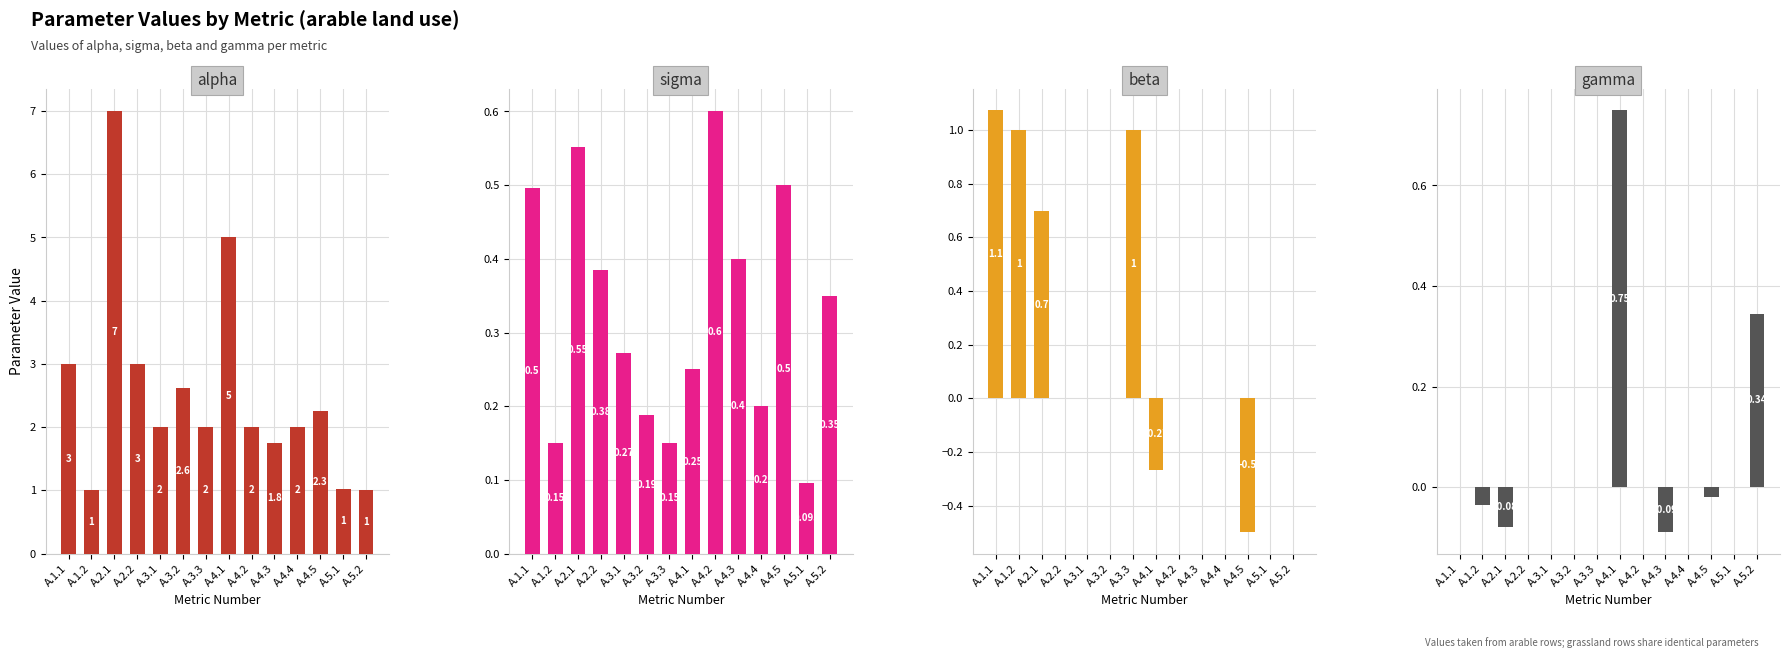

What is the maximum value for sigma?

0.6